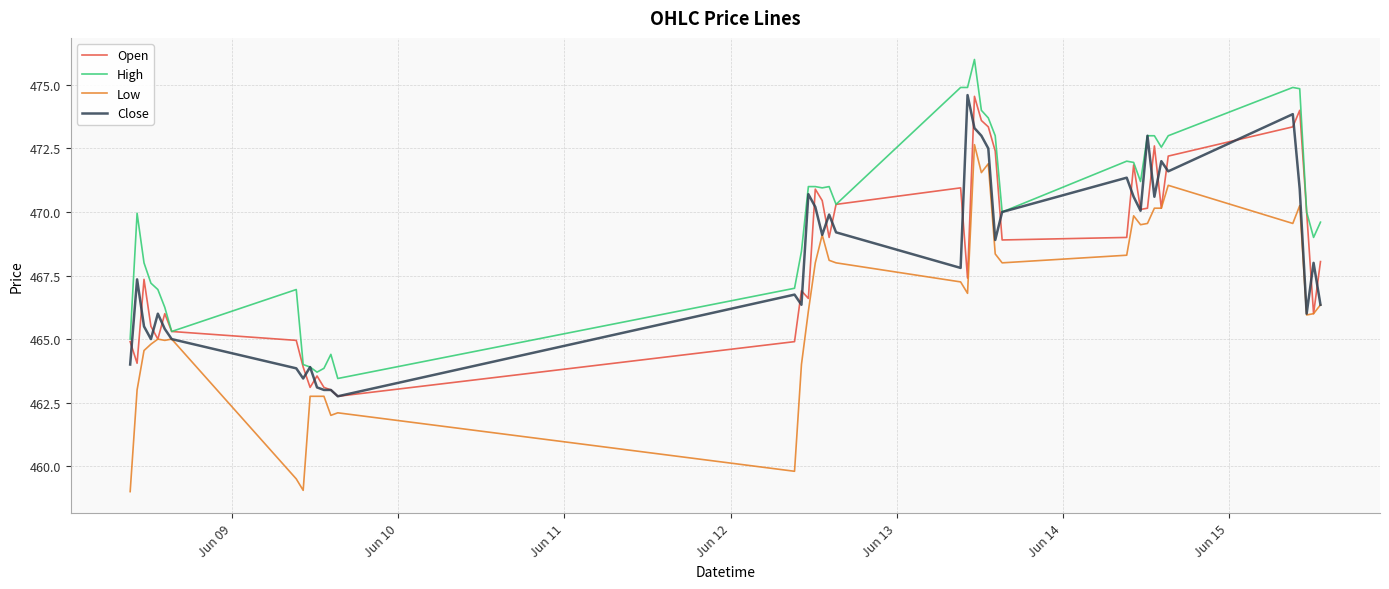

What is the smallest value displayed?

459.0